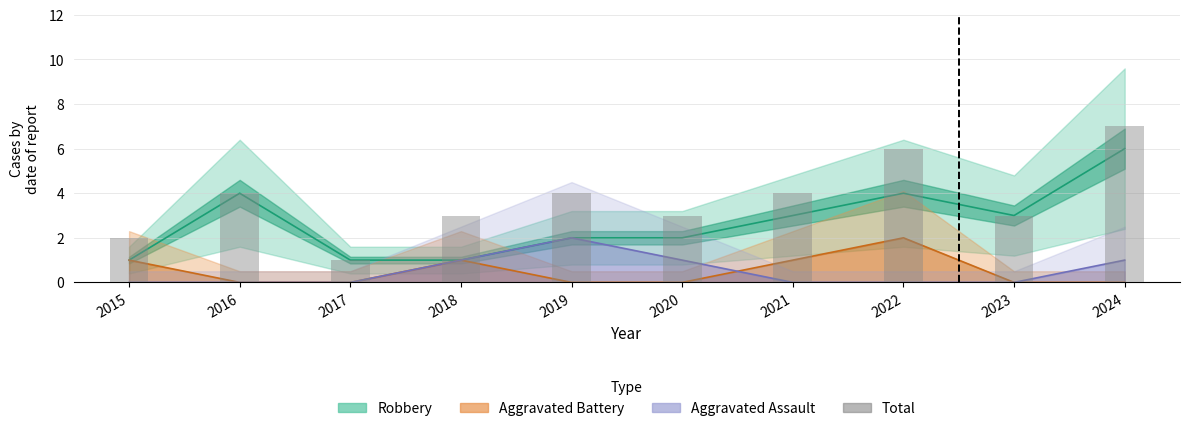

True or false: the data shows 4 at 2022.

False